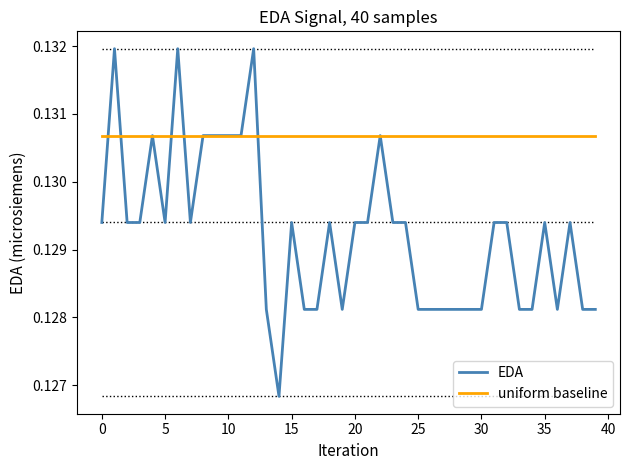

List the series in order of their overall mean, highest first.

uniform baseline, EDA